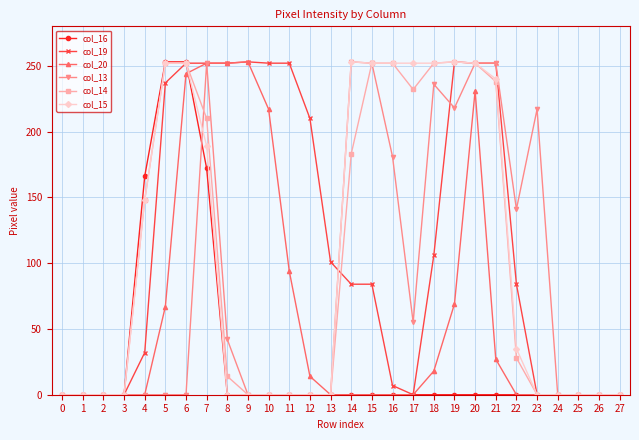

Is it true that col_19 equals 84 at 15?

True